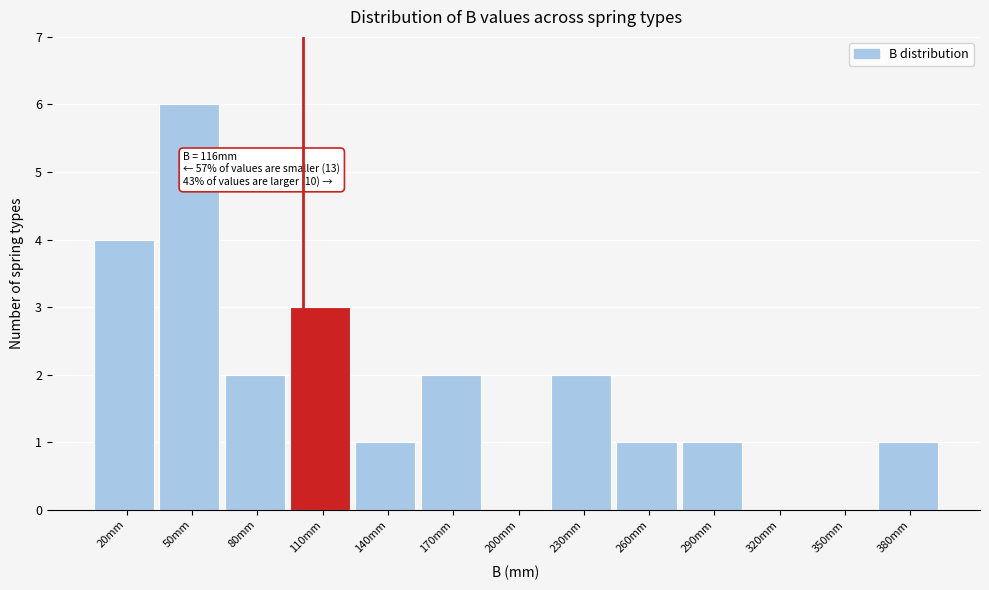

Reading left to right, transcribe all the data shown in this chart.

20mm=4	50mm=6	80mm=2	110mm=3	140mm=1	170mm=2	200mm=0	230mm=2	260mm=1	290mm=1	320mm=0	350mm=0	380mm=1